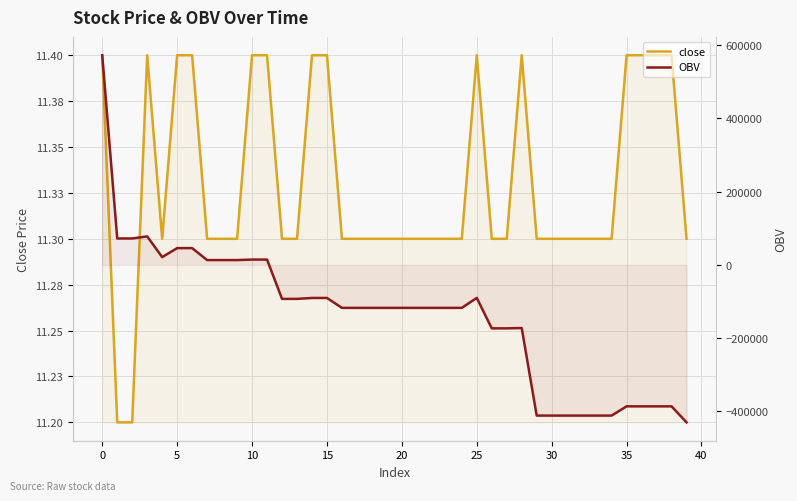

Reading left to right, list all the values displayed in this chart.

close: 11.4	11.2	11.2	11.4	11.3	11.4	11.4	11.3	11.3	11.3	11.4	11.4	11.3	11.3	11.4	11.4	11.3	11.3	11.3	11.3	11.3	11.3	11.3	11.3	11.3	11.4	11.3	11.3	11.4	11.3	11.3	11.3	11.3	11.3	11.3	11.4	11.4	11.4	11.4	11.3
OBV: 572186.3	72187.3	72187.3	77784.3	21246.9	45829.6	45829.6	13184.6	13184.6	13184.6	14560.1	14560.1	-92738.5	-92738.5	-90238.5	-90238.5	-117277.5	-117277.5	-117277.5	-117277.5	-117277.5	-117277.5	-117277.5	-117277.5	-117277.5	-90065.8	-173191.3	-173191.3	-172295.3	-411243.0	-411243.0	-411243.0	-411243.0	-411243.0	-411243.0	-386023.4	-386023.4	-386023.4	-386023.4	-429773.7